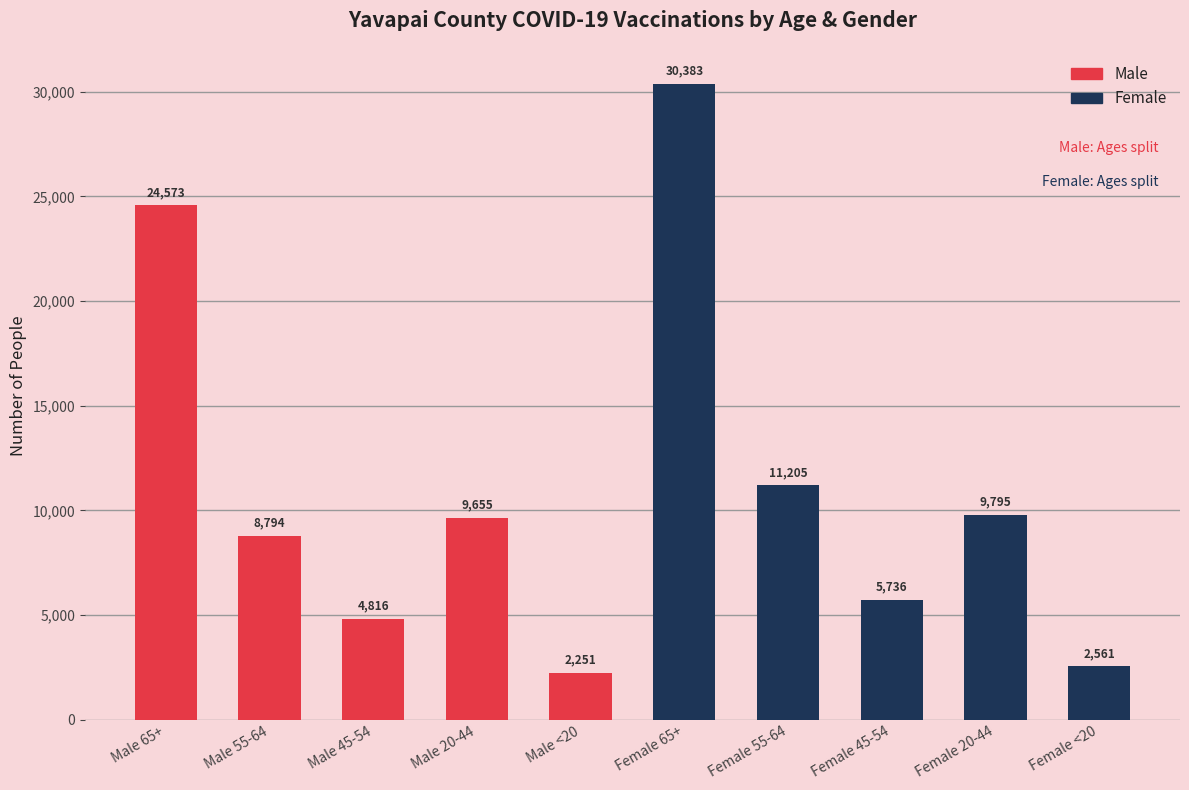

What is the difference between the values at Female 20-44 and Male 55-64?

1001